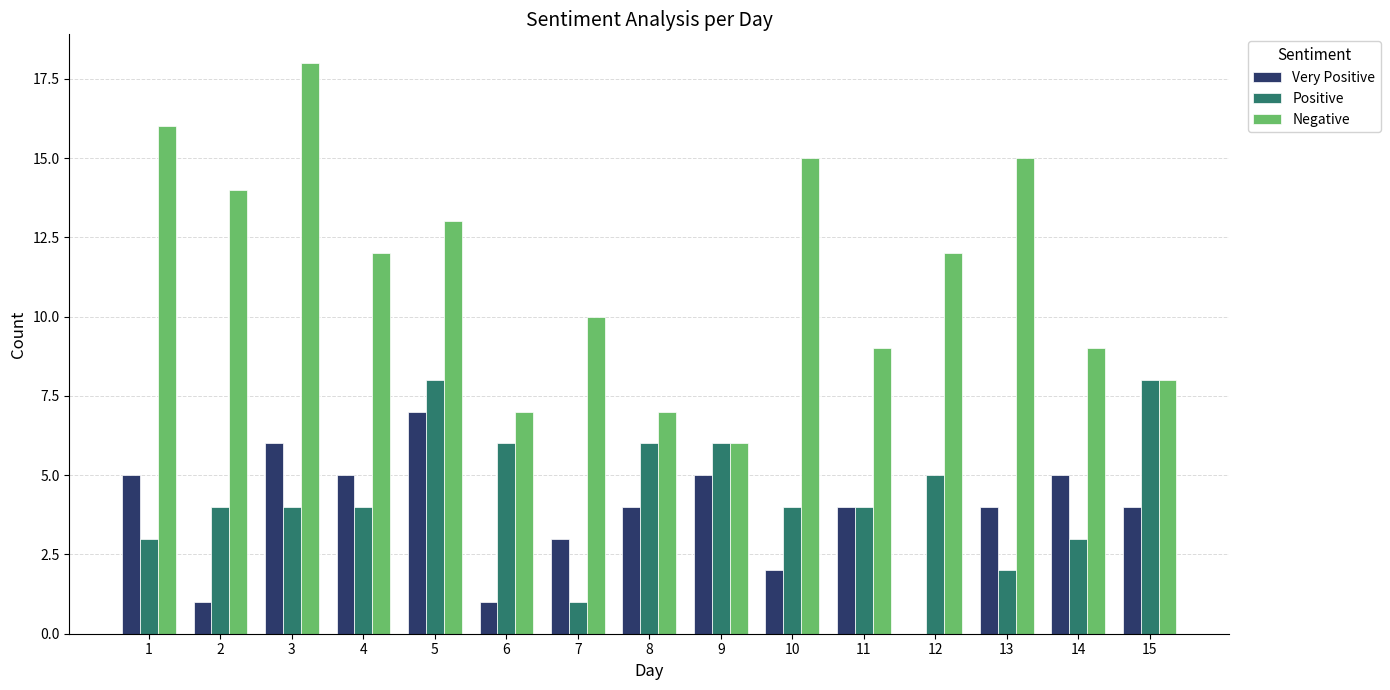

Reading right to left, extract all data points from this chart.

Very Positive: 4	5	4	0	4	2	5	4	3	1	7	5	6	1	5
Positive: 8	3	2	5	4	4	6	6	1	6	8	4	4	4	3
Negative: 8	9	15	12	9	15	6	7	10	7	13	12	18	14	16